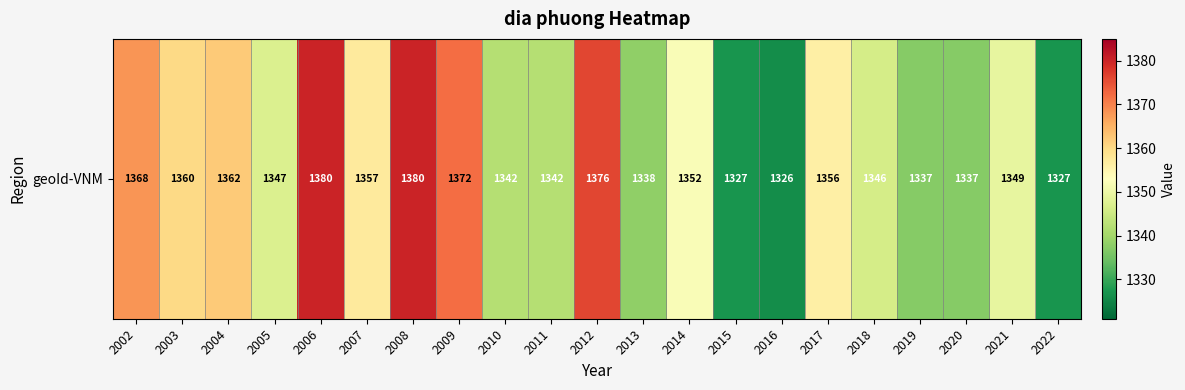

Between 2022 and 2002, which is larger?

2002